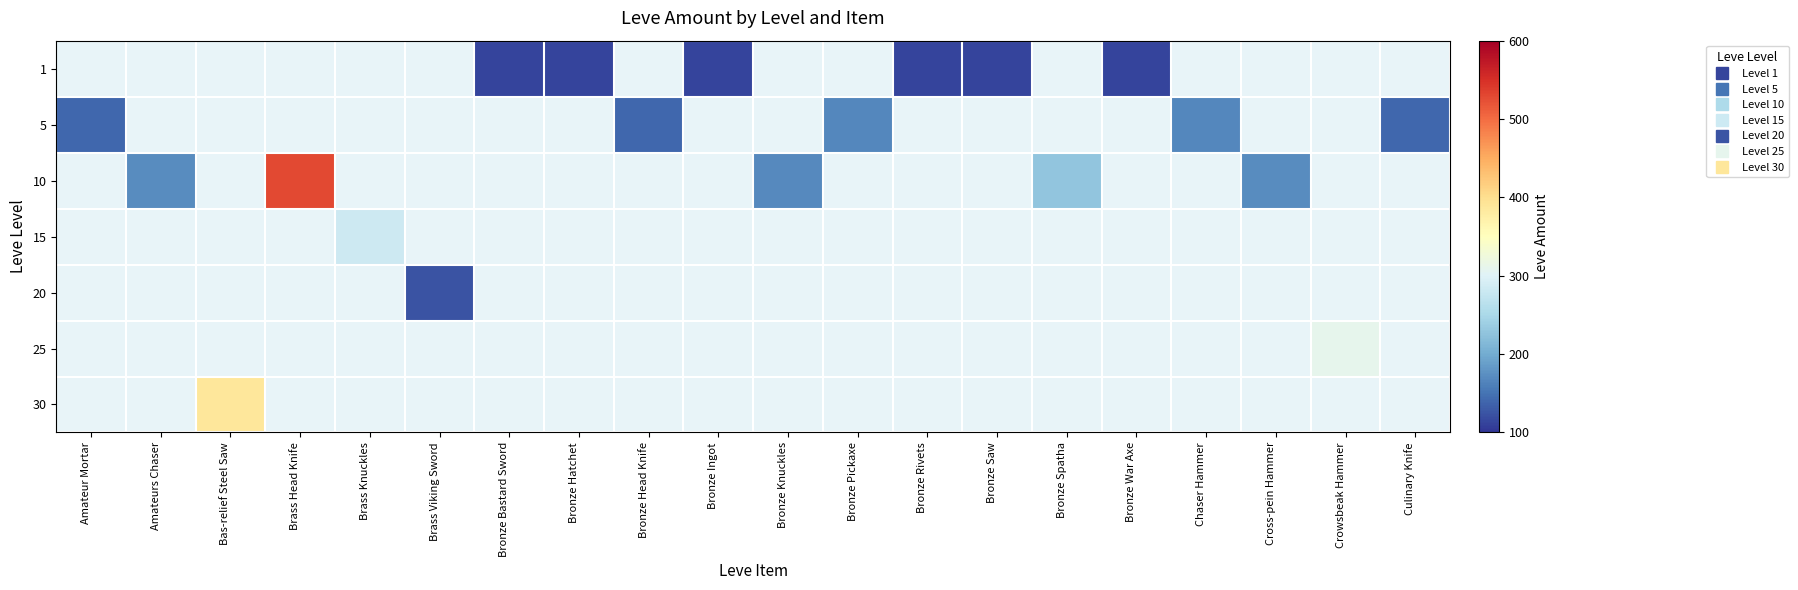

Reading left to right, transcribe all the data shown in this chart.

1: Amateur Mortar=0	Amateurs Chaser=0	Bas-relief Steel Saw=0	Brass Head Knife=0	Brass Knuckles=0	Brass Viking Sword=0	Bronze Bastard Sword=113	Bronze Hatchet=113	Bronze Head Knife=0	Bronze Ingot=113	Bronze Knuckles=0	Bronze Pickaxe=0	Bronze Rivets=113	Bronze Saw=113	Bronze Spatha=0	Bronze War Axe=113	Chaser Hammer=0	Cross-pein Hammer=0	Crowsbeak Hammer=0	Culinary Knife=0
5: Amateur Mortar=140	Amateurs Chaser=0	Bas-relief Steel Saw=0	Brass Head Knife=0	Brass Knuckles=0	Brass Viking Sword=0	Bronze Bastard Sword=0	Bronze Hatchet=0	Bronze Head Knife=140	Bronze Ingot=0	Bronze Knuckles=0	Bronze Pickaxe=168	Bronze Rivets=0	Bronze Saw=0	Bronze Spatha=0	Bronze War Axe=0	Chaser Hammer=168	Cross-pein Hammer=0	Crowsbeak Hammer=0	Culinary Knife=140
10: Amateur Mortar=0	Amateurs Chaser=172	Bas-relief Steel Saw=0	Brass Head Knife=529	Brass Knuckles=0	Brass Viking Sword=0	Bronze Bastard Sword=0	Bronze Hatchet=0	Bronze Head Knife=0	Bronze Ingot=0	Bronze Knuckles=170	Bronze Pickaxe=0	Bronze Rivets=0	Bronze Saw=0	Bronze Spatha=227	Bronze War Axe=0	Chaser Hammer=0	Cross-pein Hammer=172	Crowsbeak Hammer=0	Culinary Knife=0
15: Amateur Mortar=0	Amateurs Chaser=0	Bas-relief Steel Saw=0	Brass Head Knife=0	Brass Knuckles=283	Brass Viking Sword=0	Bronze Bastard Sword=0	Bronze Hatchet=0	Bronze Head Knife=0	Bronze Ingot=0	Bronze Knuckles=0	Bronze Pickaxe=0	Bronze Rivets=0	Bronze Saw=0	Bronze Spatha=0	Bronze War Axe=0	Chaser Hammer=0	Cross-pein Hammer=0	Crowsbeak Hammer=0	Culinary Knife=0
20: Amateur Mortar=0	Amateurs Chaser=0	Bas-relief Steel Saw=0	Brass Head Knife=0	Brass Knuckles=0	Brass Viking Sword=125	Bronze Bastard Sword=0	Bronze Hatchet=0	Bronze Head Knife=0	Bronze Ingot=0	Bronze Knuckles=0	Bronze Pickaxe=0	Bronze Rivets=0	Bronze Saw=0	Bronze Spatha=0	Bronze War Axe=0	Chaser Hammer=0	Cross-pein Hammer=0	Crowsbeak Hammer=0	Culinary Knife=0
25: Amateur Mortar=0	Amateurs Chaser=0	Bas-relief Steel Saw=0	Brass Head Knife=0	Brass Knuckles=0	Brass Viking Sword=0	Bronze Bastard Sword=0	Bronze Hatchet=0	Bronze Head Knife=0	Bronze Ingot=0	Bronze Knuckles=0	Bronze Pickaxe=0	Bronze Rivets=0	Bronze Saw=0	Bronze Spatha=0	Bronze War Axe=0	Chaser Hammer=0	Cross-pein Hammer=0	Crowsbeak Hammer=310	Culinary Knife=0
30: Amateur Mortar=0	Amateurs Chaser=0	Bas-relief Steel Saw=389	Brass Head Knife=0	Brass Knuckles=0	Brass Viking Sword=0	Bronze Bastard Sword=0	Bronze Hatchet=0	Bronze Head Knife=0	Bronze Ingot=0	Bronze Knuckles=0	Bronze Pickaxe=0	Bronze Rivets=0	Bronze Saw=0	Bronze Spatha=0	Bronze War Axe=0	Chaser Hammer=0	Cross-pein Hammer=0	Crowsbeak Hammer=0	Culinary Knife=0